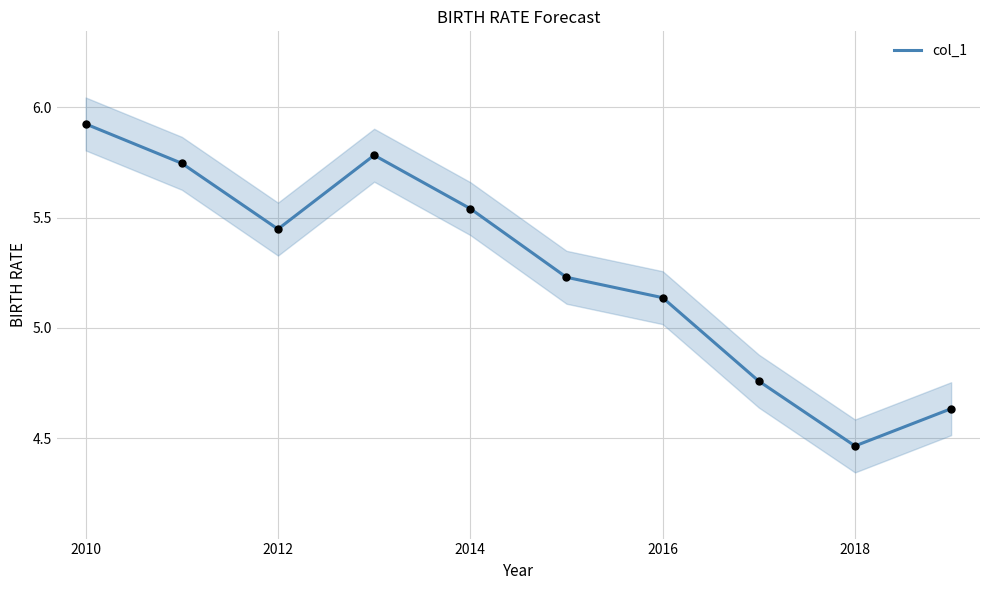

Where does the col_1 series first go above 5?

2010